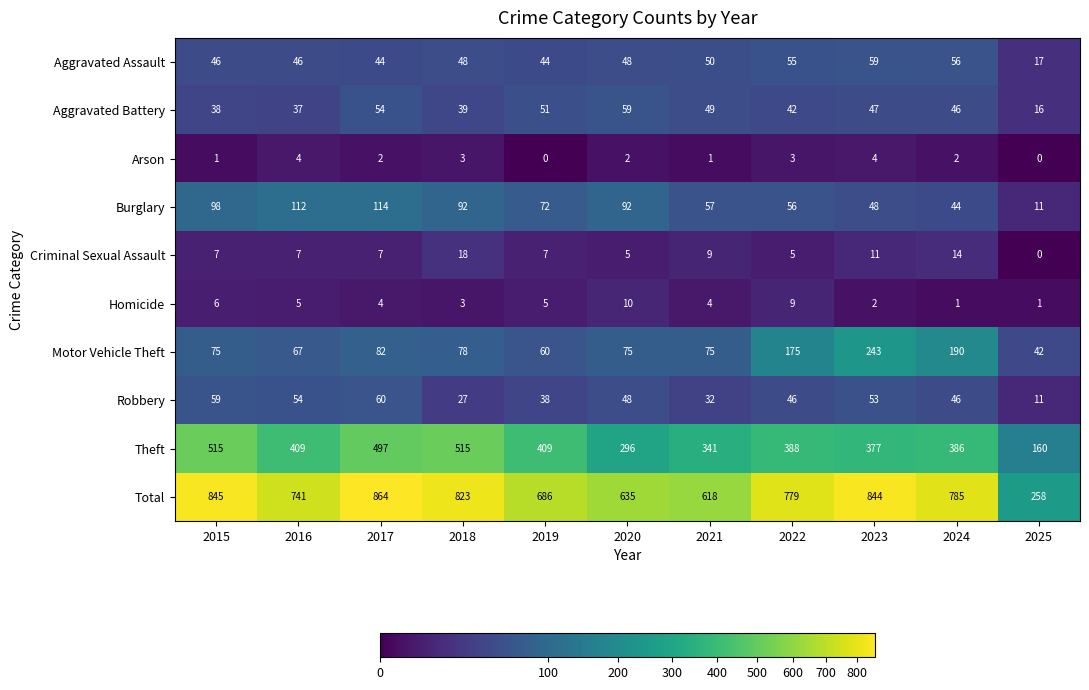

Is it true that Homicide equals 4 at 2017?

True